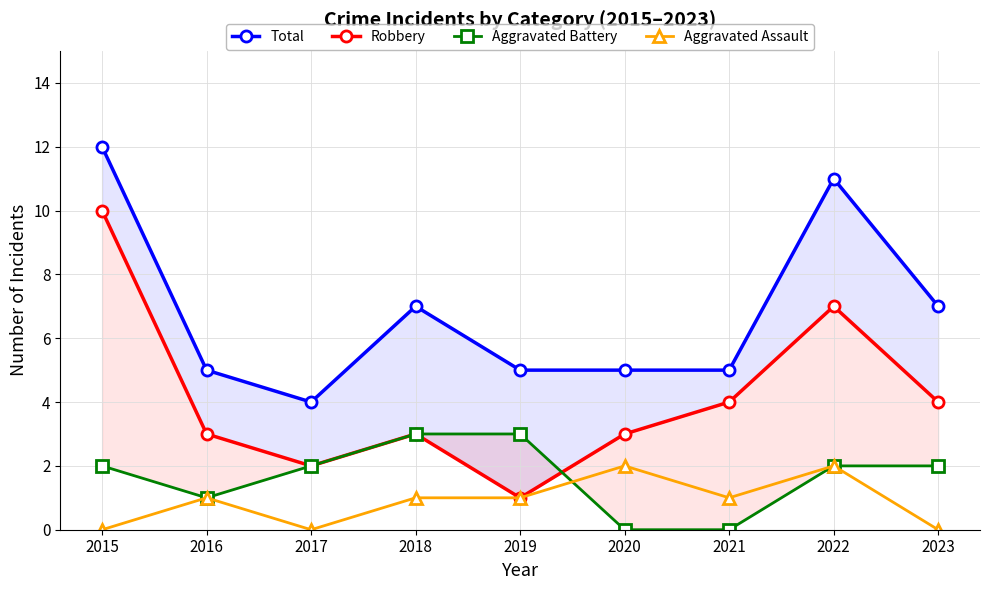

Is the value of Robbery at 2023 greater than the value of Aggravated Assault at 2016?

Yes